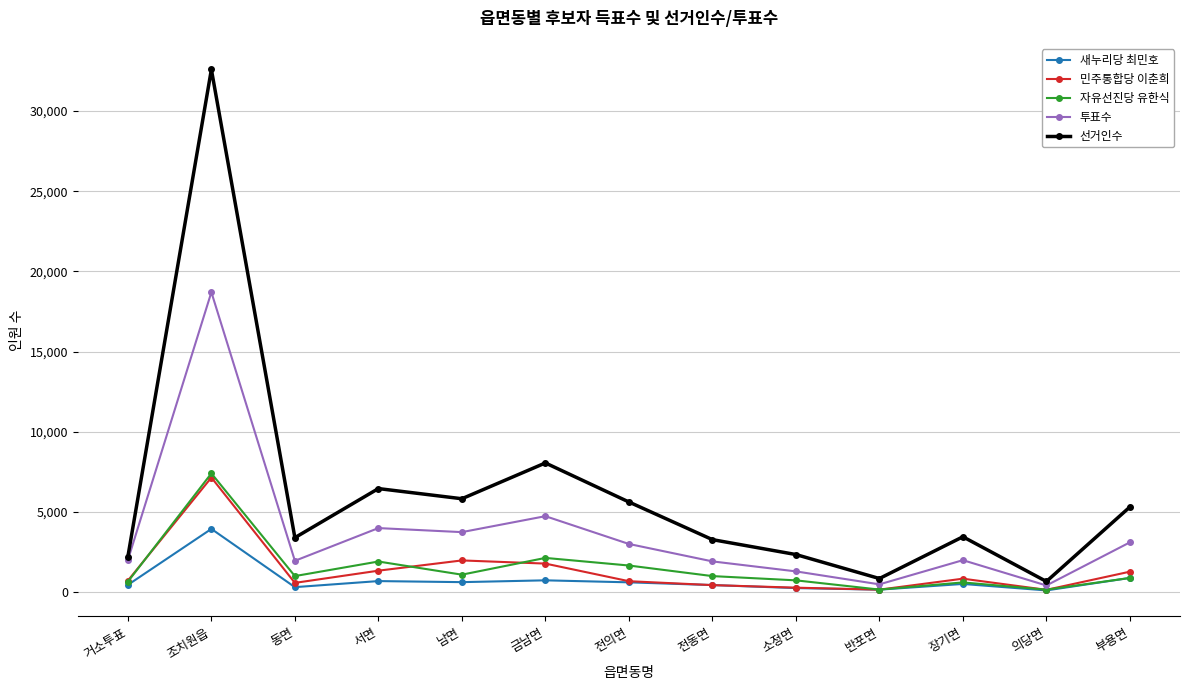

Between 동면 and 반포면, which series saw the biggest shift?

선거인수